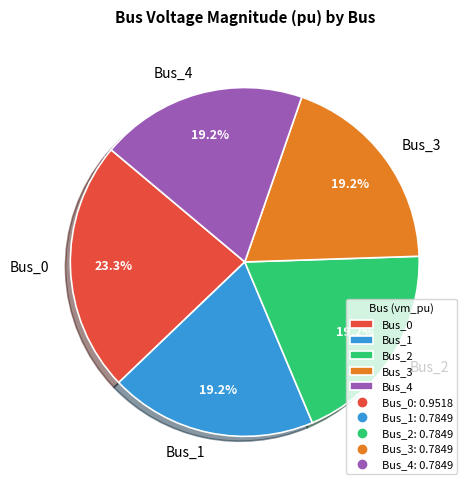

Is it true that Bus_3 is 19% of the pie?

True